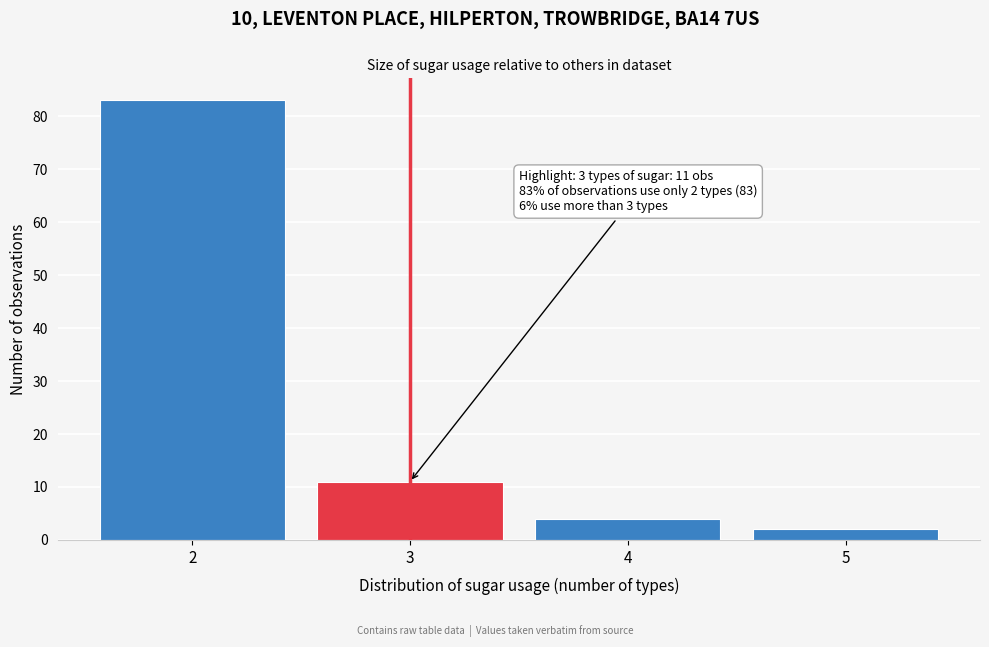

Which range on the x-axis has the tallest bar?

1.5 to 2.5